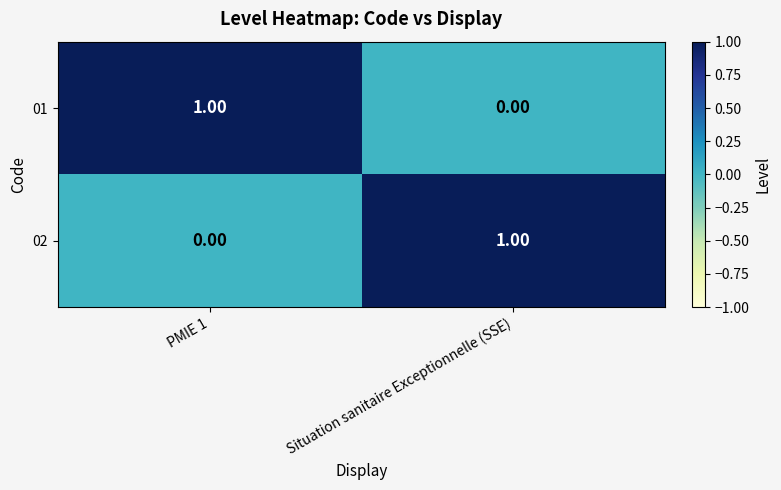

How many data points in 02 are less than 1?

1